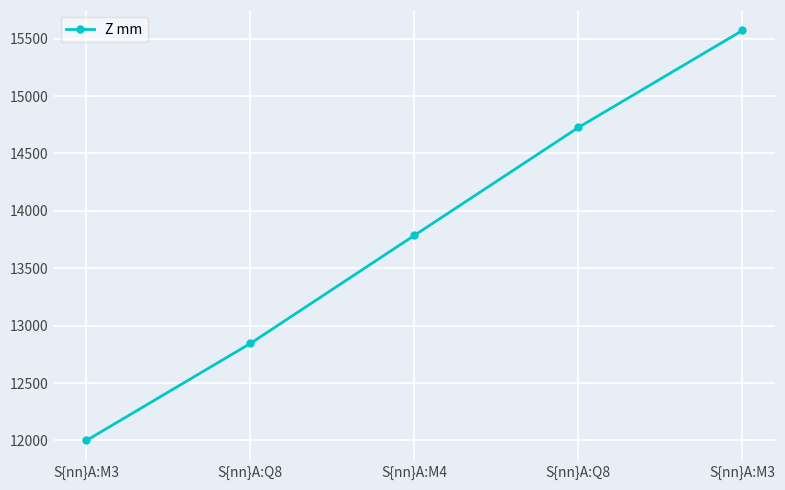

Reading left to right, extract all data points from this chart.

11999.3	12845.1	13786.5	14726.5	15571.6